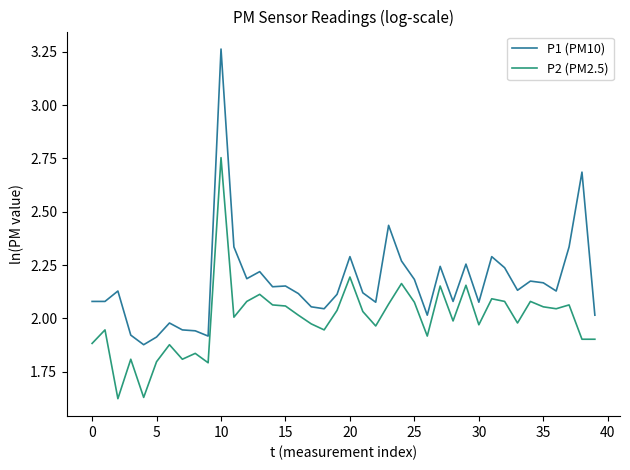

Which series has the largest total across all categories?

P1 (PM10)